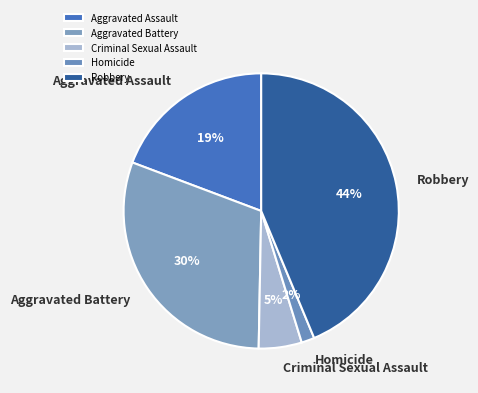

Between Aggravated Battery and Homicide, which is larger?

Aggravated Battery